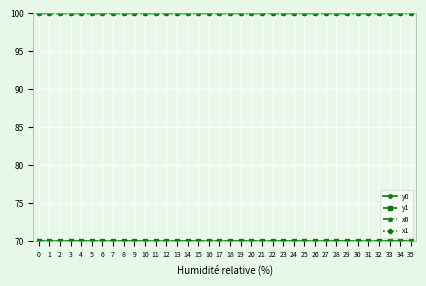

Does the chart display data point markers on the line(s)?

Yes